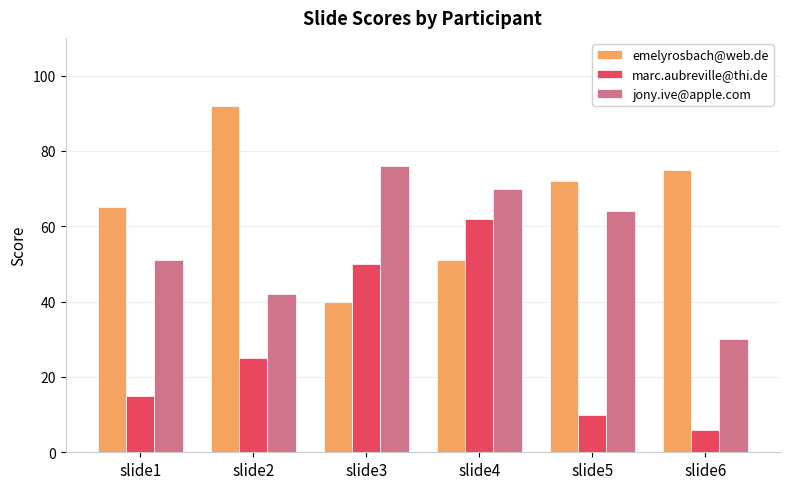

At which category is the sum across all series the highest?

slide4